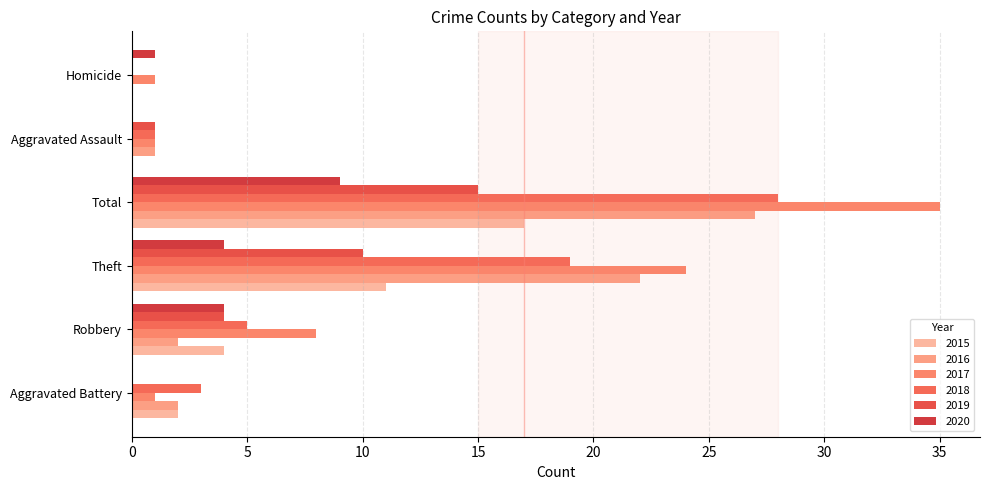

Where is 2016 nearest to the value 13?

Theft